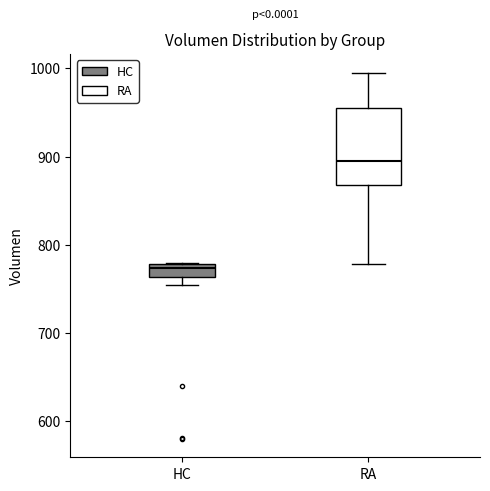

Which box is the tallest, from its lower edge to its upper edge?

RA